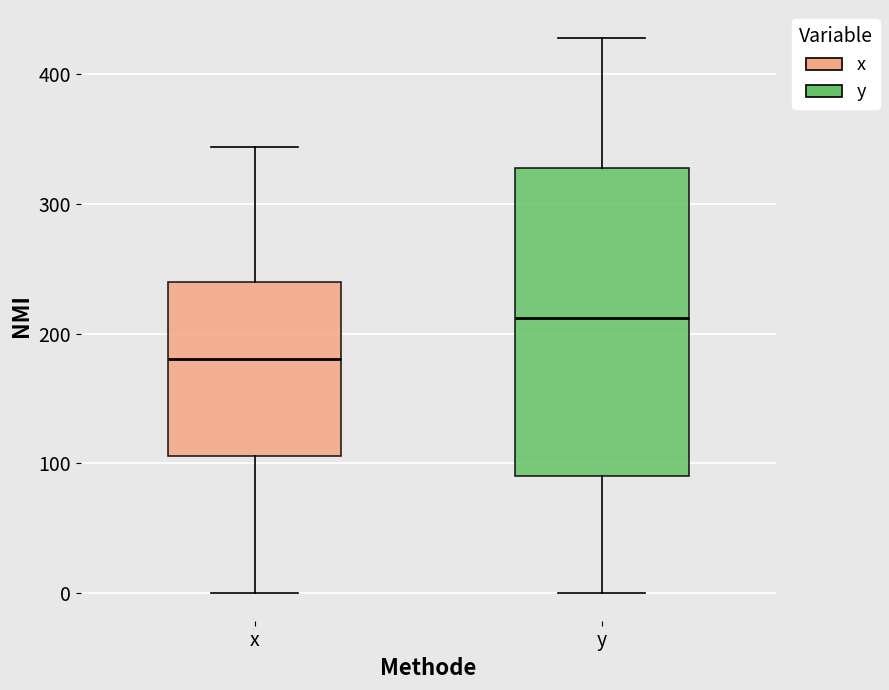

Where does the lower whisker of the box for y end on the y-axis? The values are not printed on the chart, so give them approximately, as read against the axis.

0